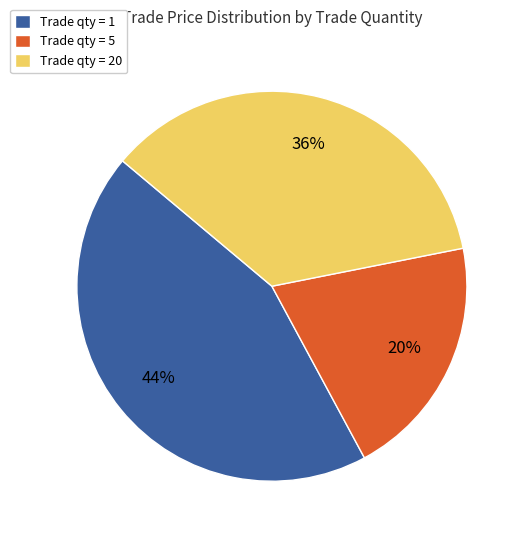

Is there any slice that represents more than half of the pie?

No